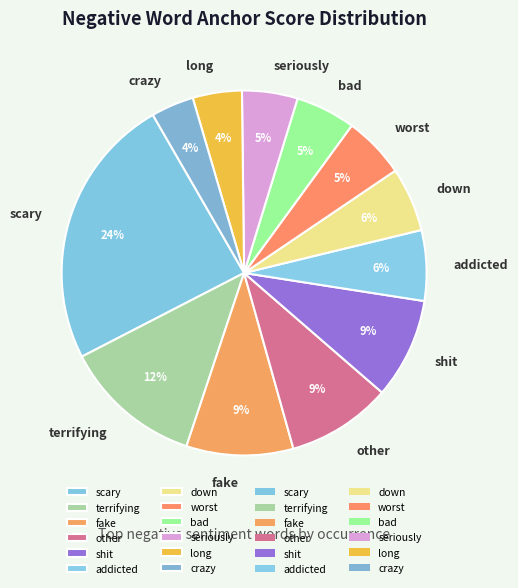

Does crazy represent more than half of the total?

No